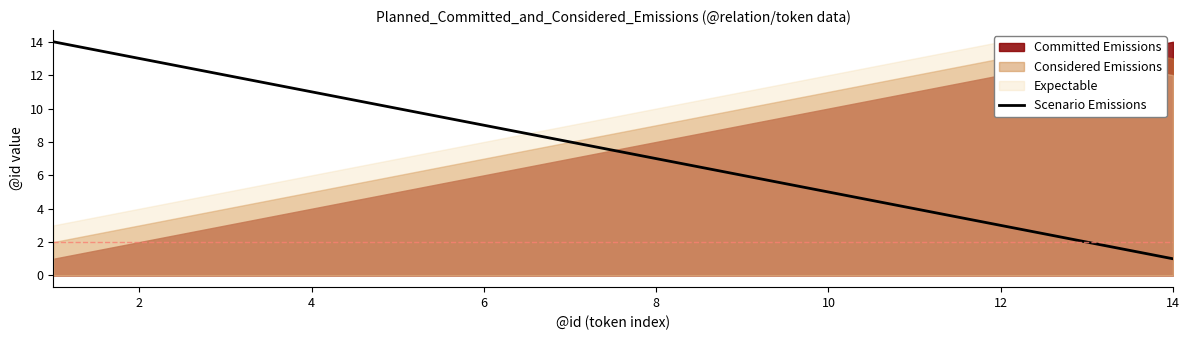

What is the maximum value for Scenario Emissions?

14